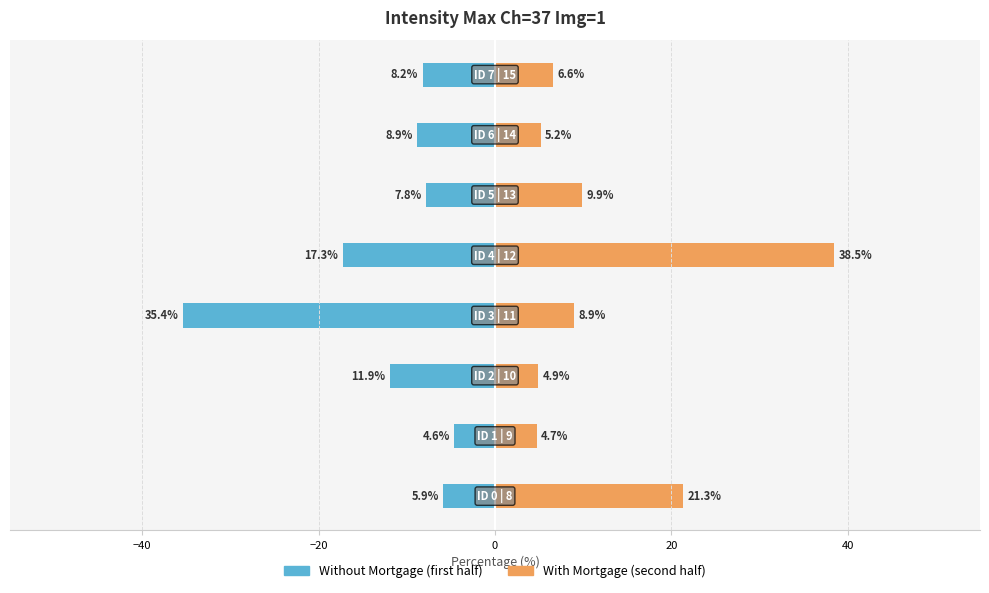

Which series has the largest range (max minus min)?

With Mortgage (second half)